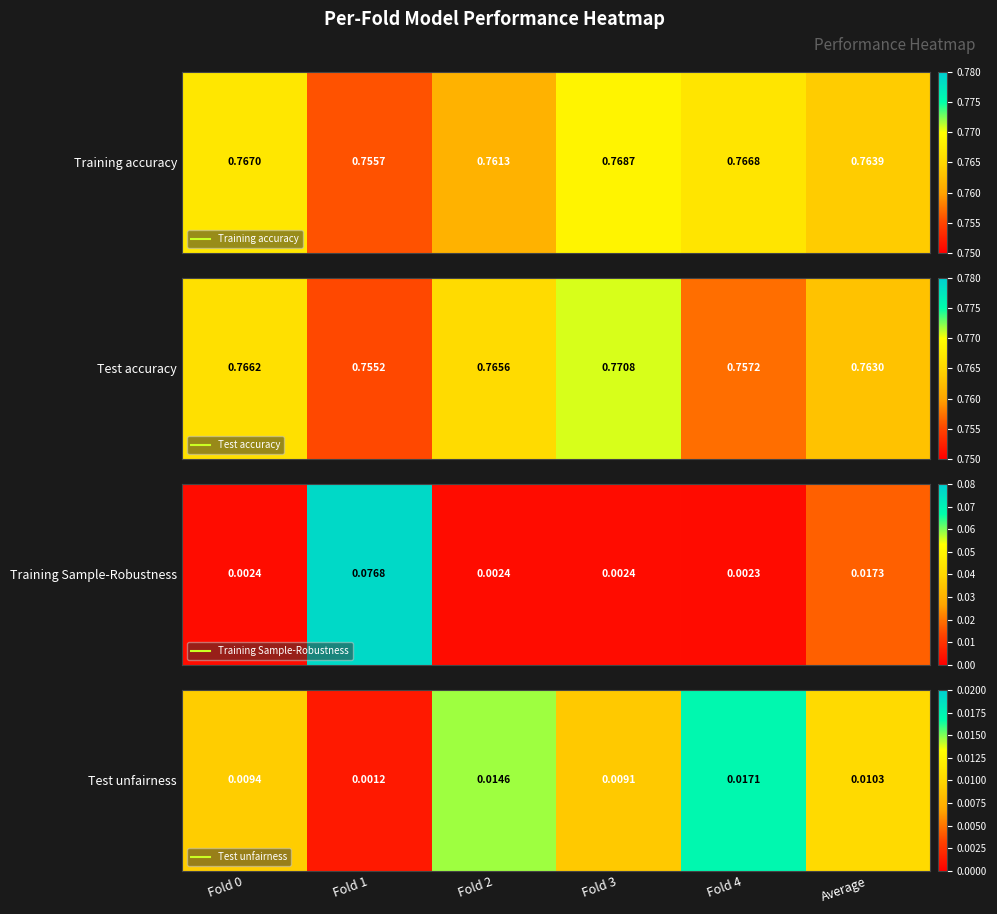

List the labels in order of value, smallest first.

Fold 1, Fold 3, Fold 0, Average, Fold 2, Fold 4